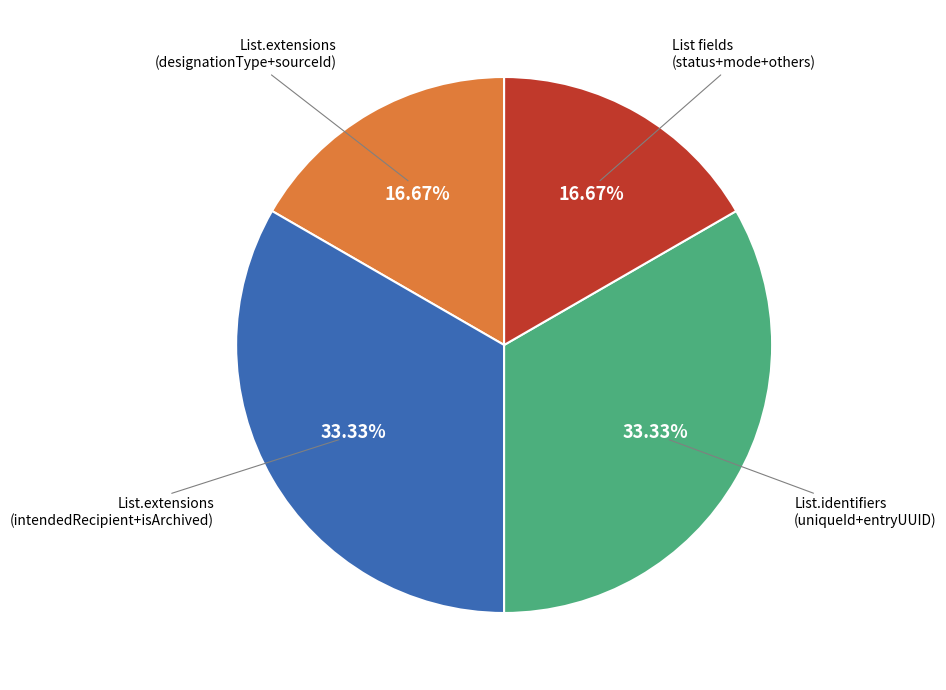

To the nearest percent, what is the average slice percentage?

25%